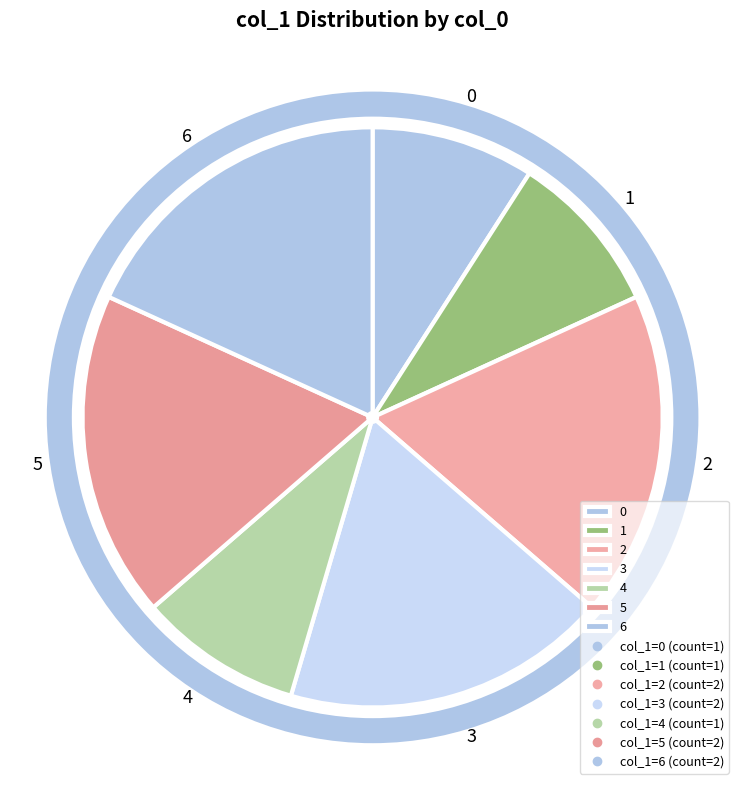

Which has a higher value, 4 or 3?

3